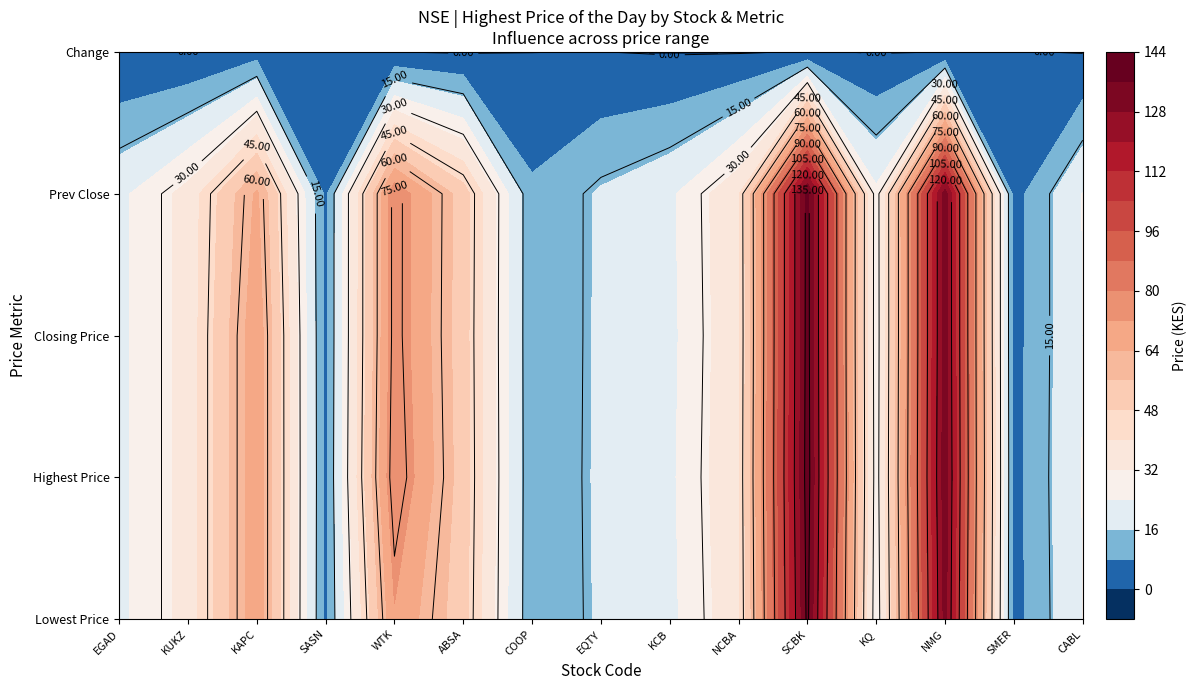

List the labels in order of SASN value, smallest first.

0, 1, 2, 3, 4